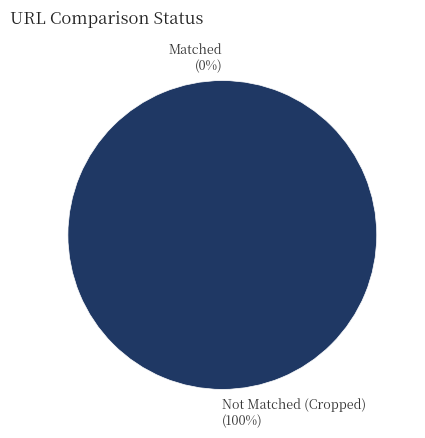

To the nearest percent, what is the difference between the largest and smallest slice percentages?

100%